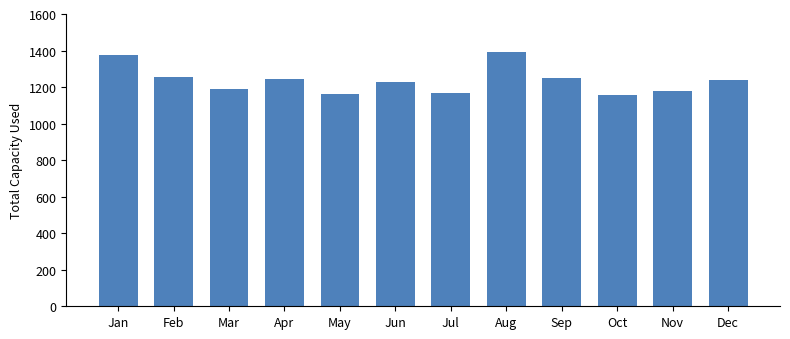

Are the bars grouped side by side (vs. stacked)?

No